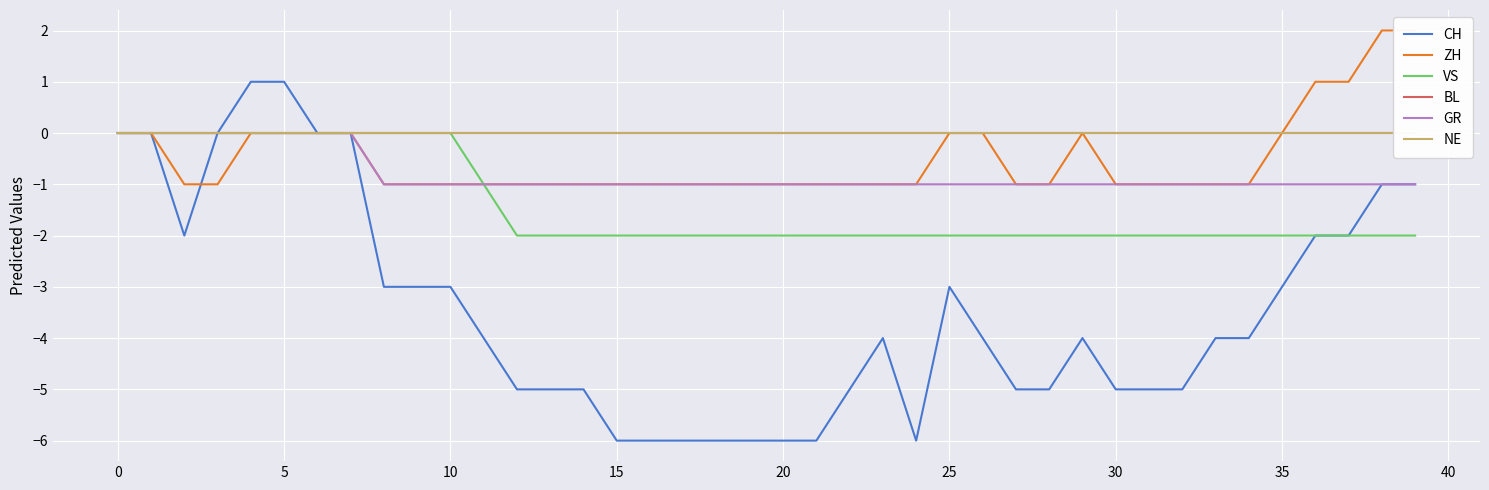

Is it true that CH equals -6 at 20?

True